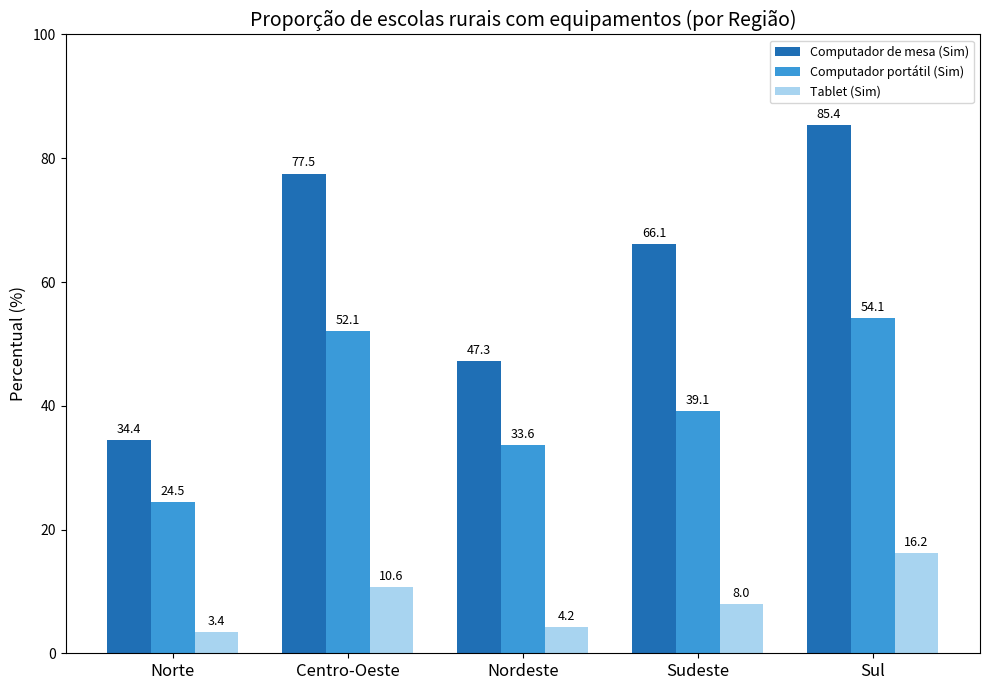

Is the value of Computador de mesa (Sim) at Sudeste greater than the value of Computador portátil (Sim) at Centro-Oeste?

Yes